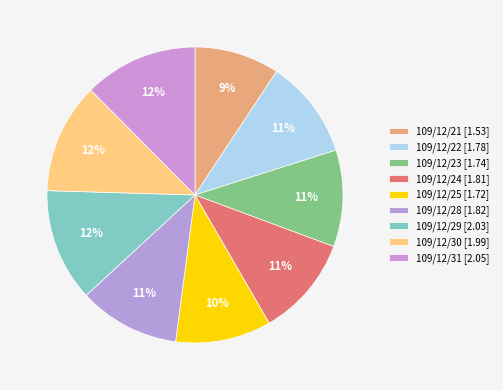

Rank the categories by value from highest to lowest.

109/12/31, 109/12/29, 109/12/30, 109/12/28, 109/12/24, 109/12/22, 109/12/23, 109/12/25, 109/12/21